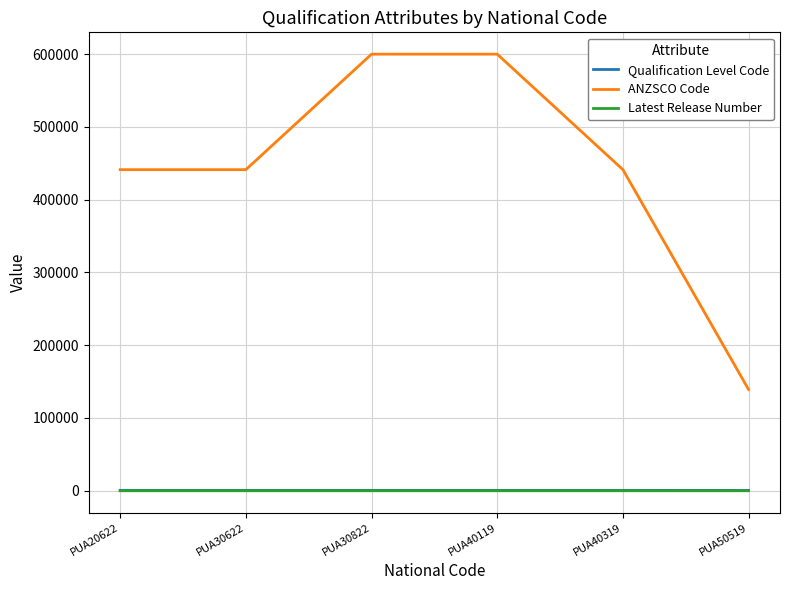

What is the difference between the maximum and minimum values in the Latest Release Number series?

2